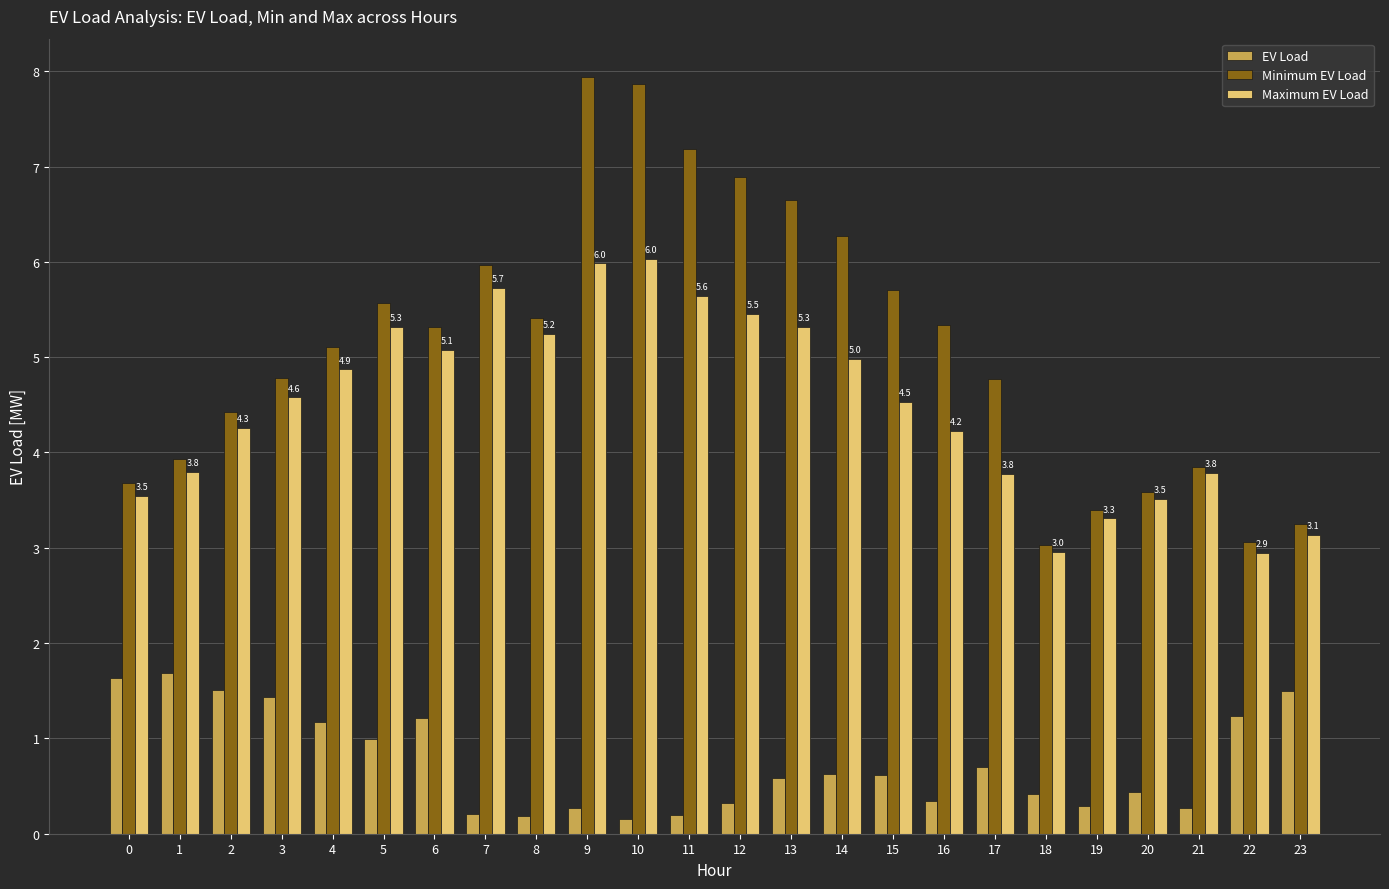

Which series has the widest spread of values?

Minimum EV Load